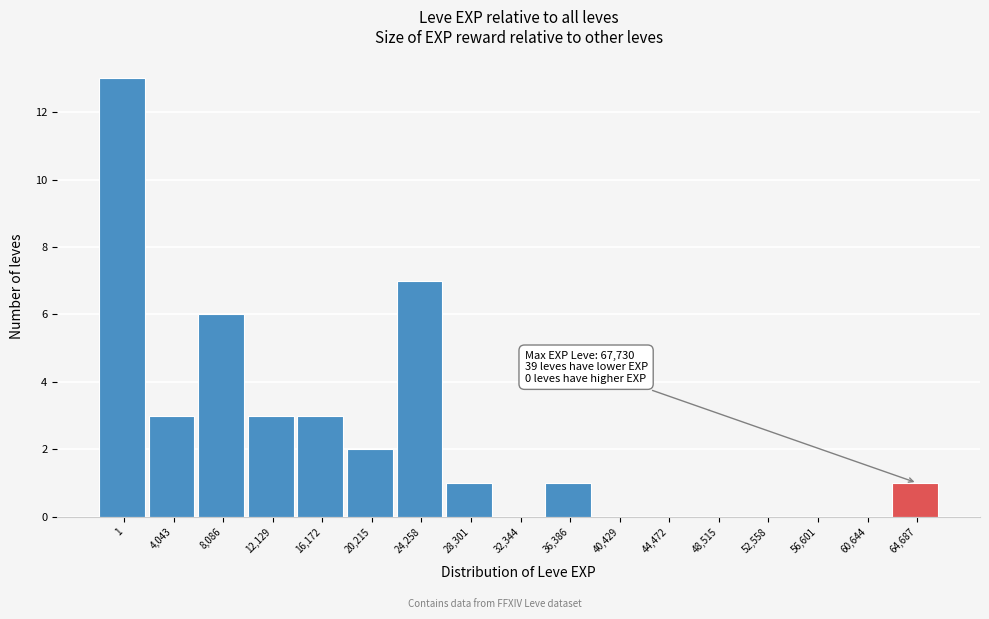

Reading left to right, extract all data points from this chart.

1=13	4,043=3	8,086=6	12,129=3	16,172=3	20,215=2	24,258=7	28,301=1	32,344=0	36,386=1	40,429=0	44,472=0	48,515=0	52,558=0	56,601=0	60,644=0	64,687=1